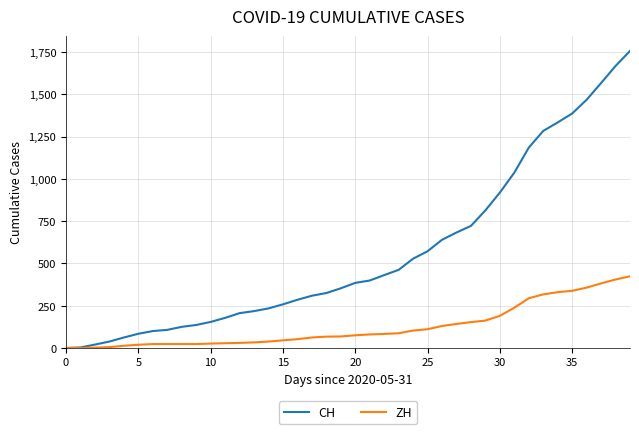

Which series has the largest total across all categories?

CH